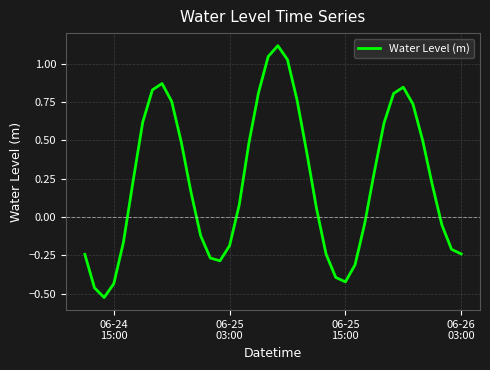

What is the maximum value shown in the chart?

1.1